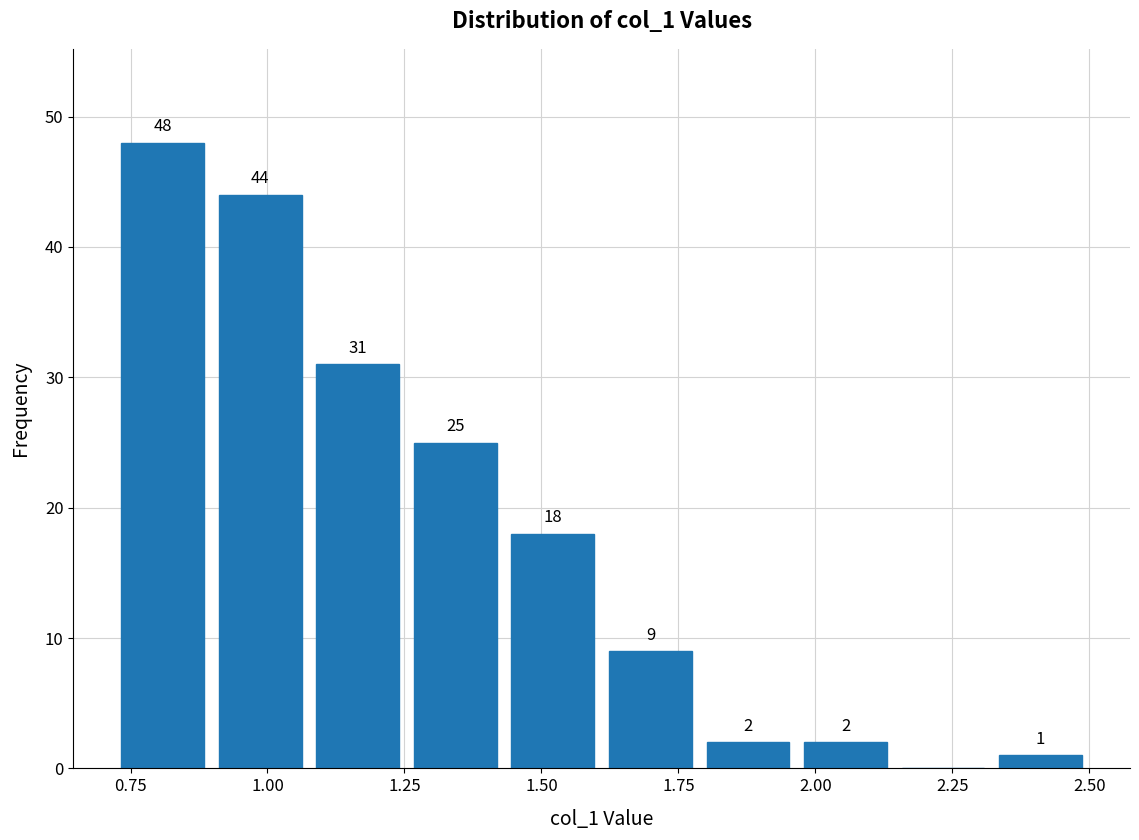

Around what value on the x-axis is the tallest bar? Give the approximate position of its centre, as read against the axis.

0.80